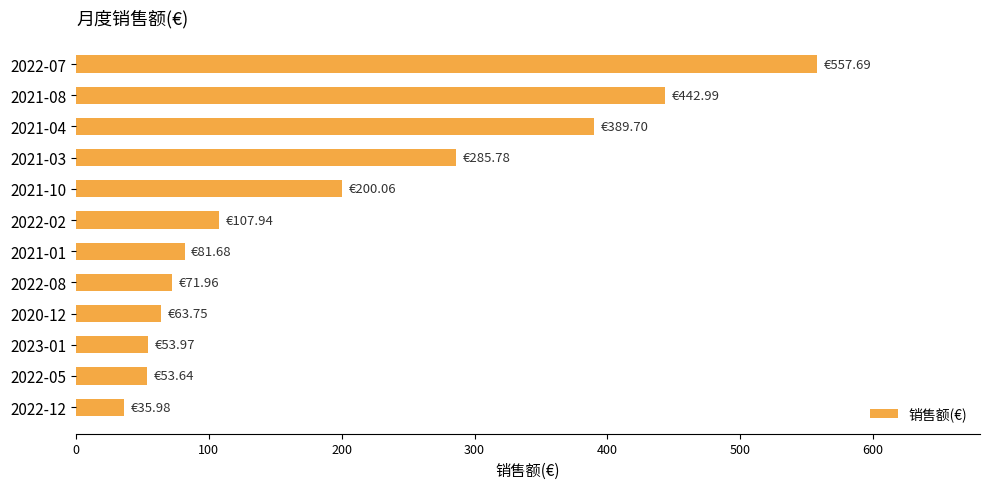

Between 2022-12 and 2021-01, which is larger?

2021-01